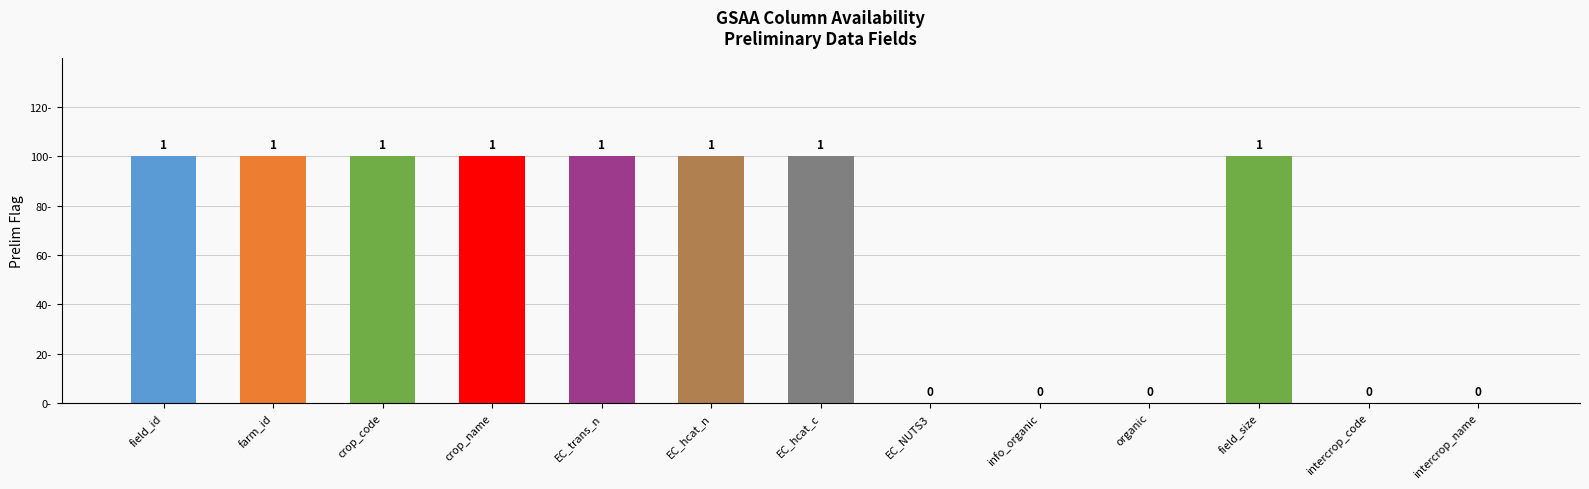

Are the bars horizontal?

No